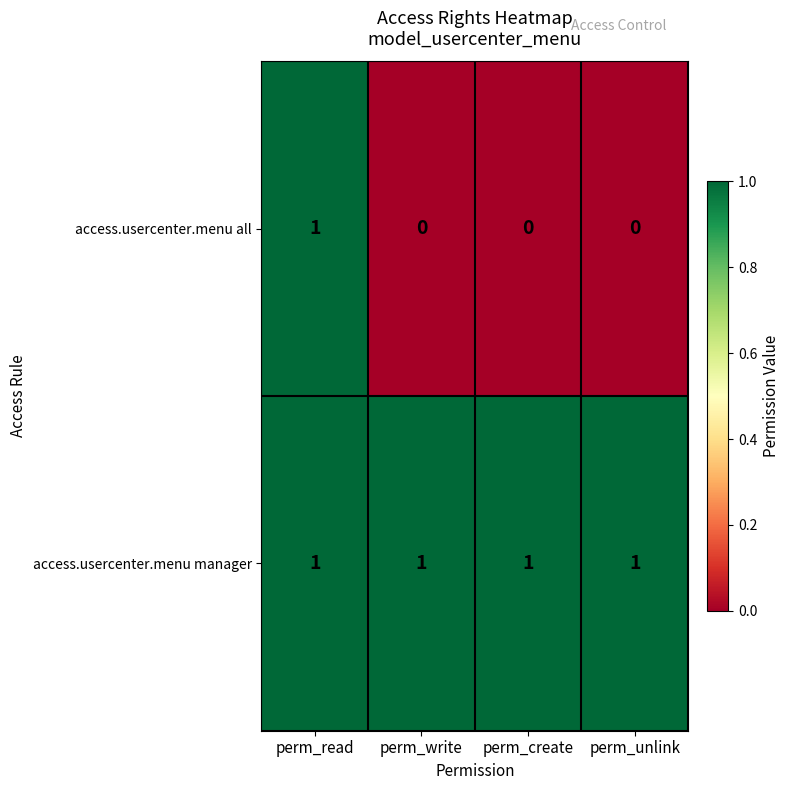

How many distinct data groups are displayed?

2